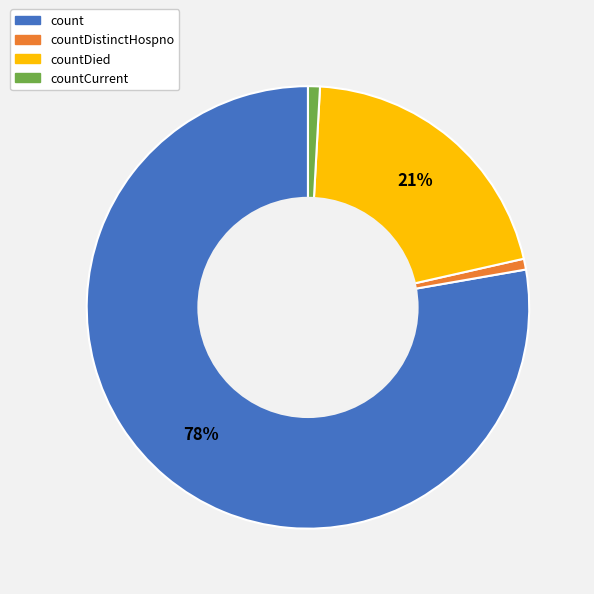

Count the number of slices in the pie.

4